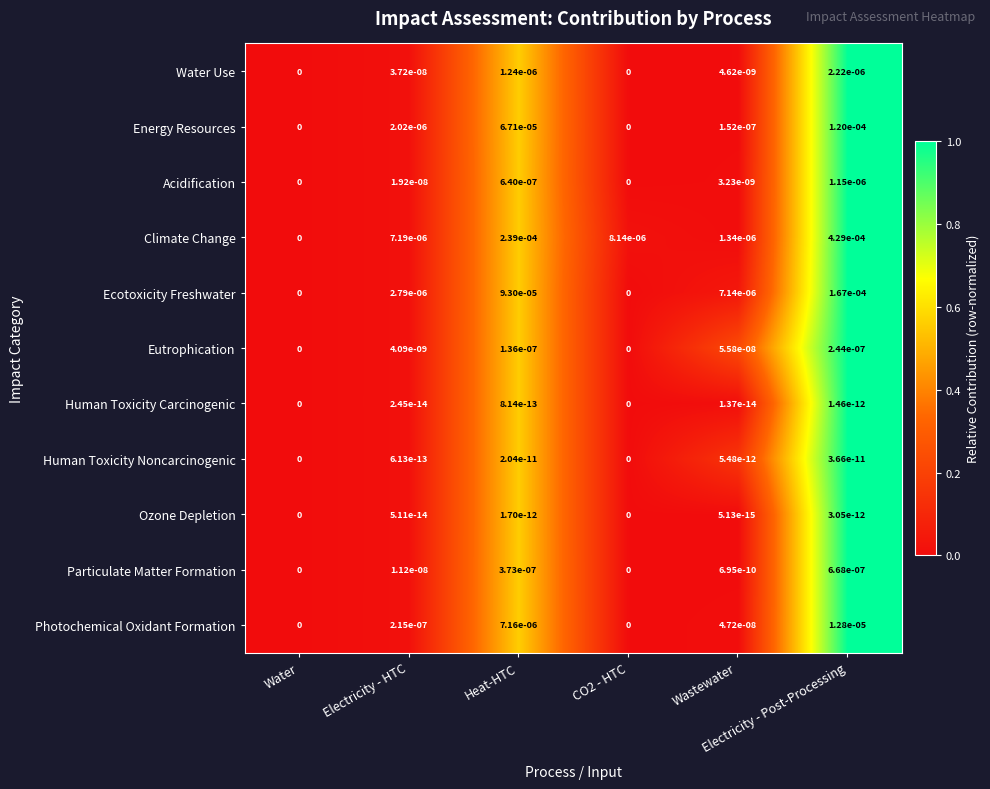

Which series has the largest total across all categories?

Climate Change